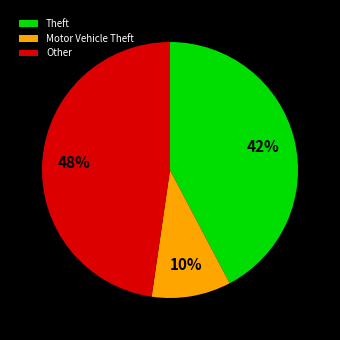

The Other slice represents 39% of the pie. True or false?

False